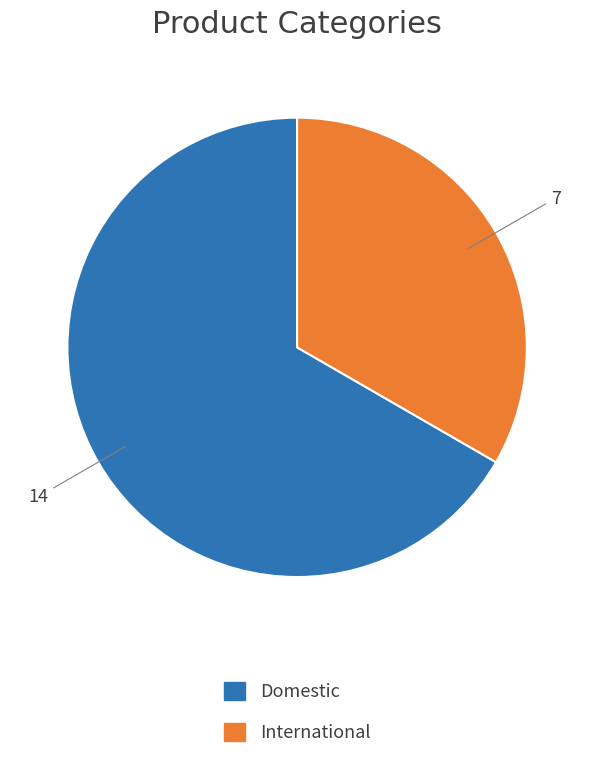

Does any single category account for the majority?

Yes